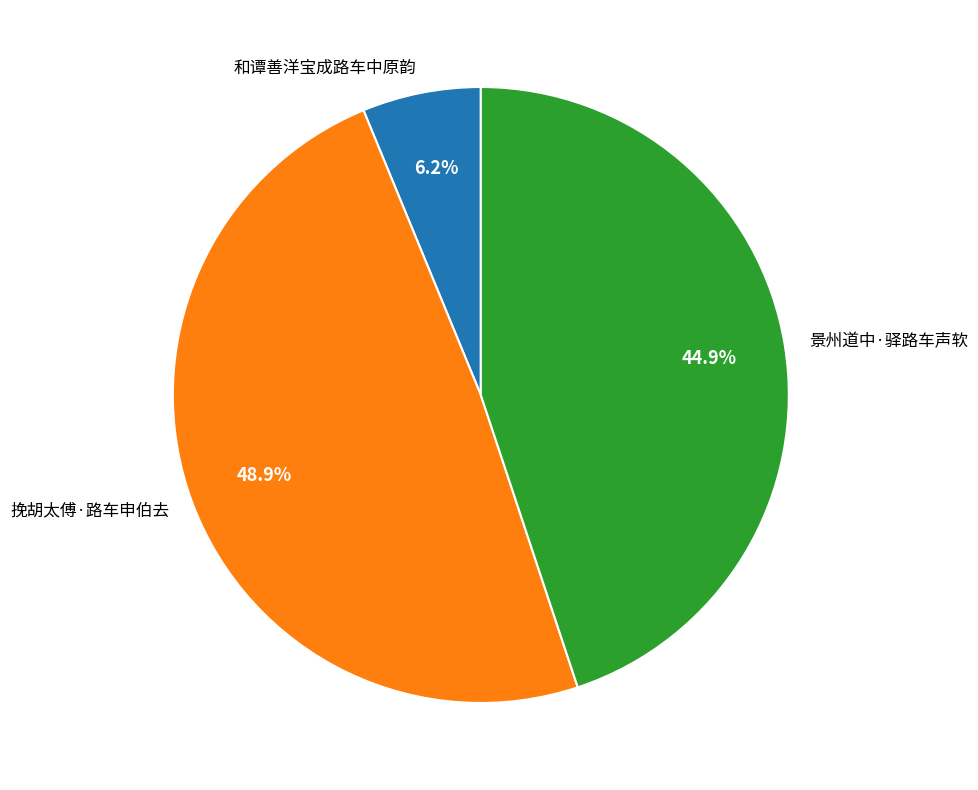

How many slices are in this pie chart?

3